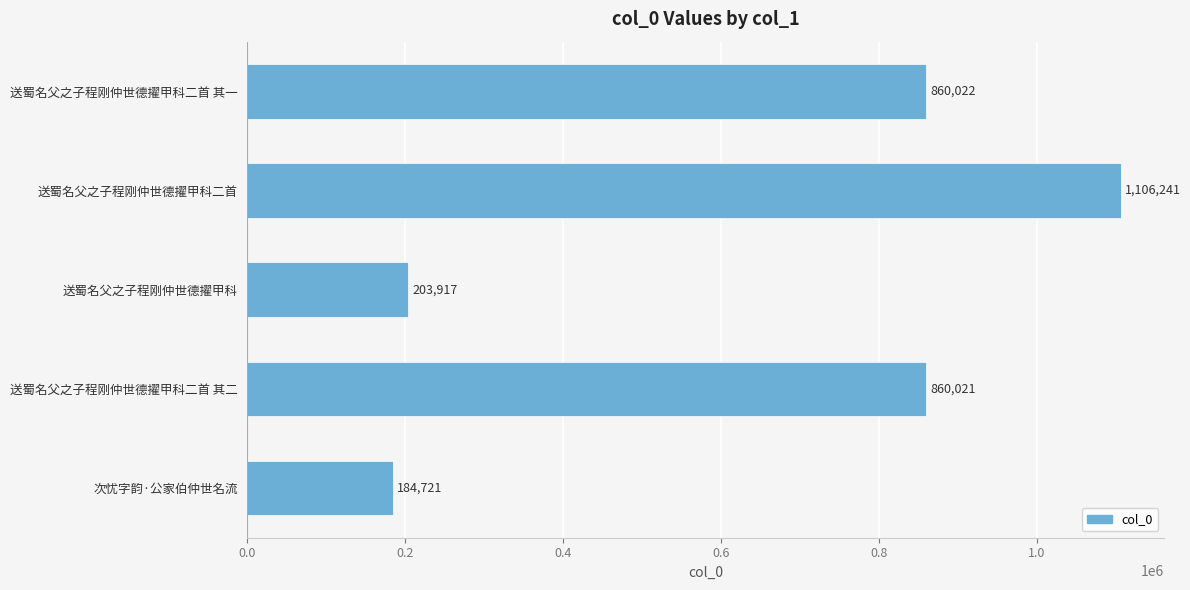

What is the smallest value displayed?

184721